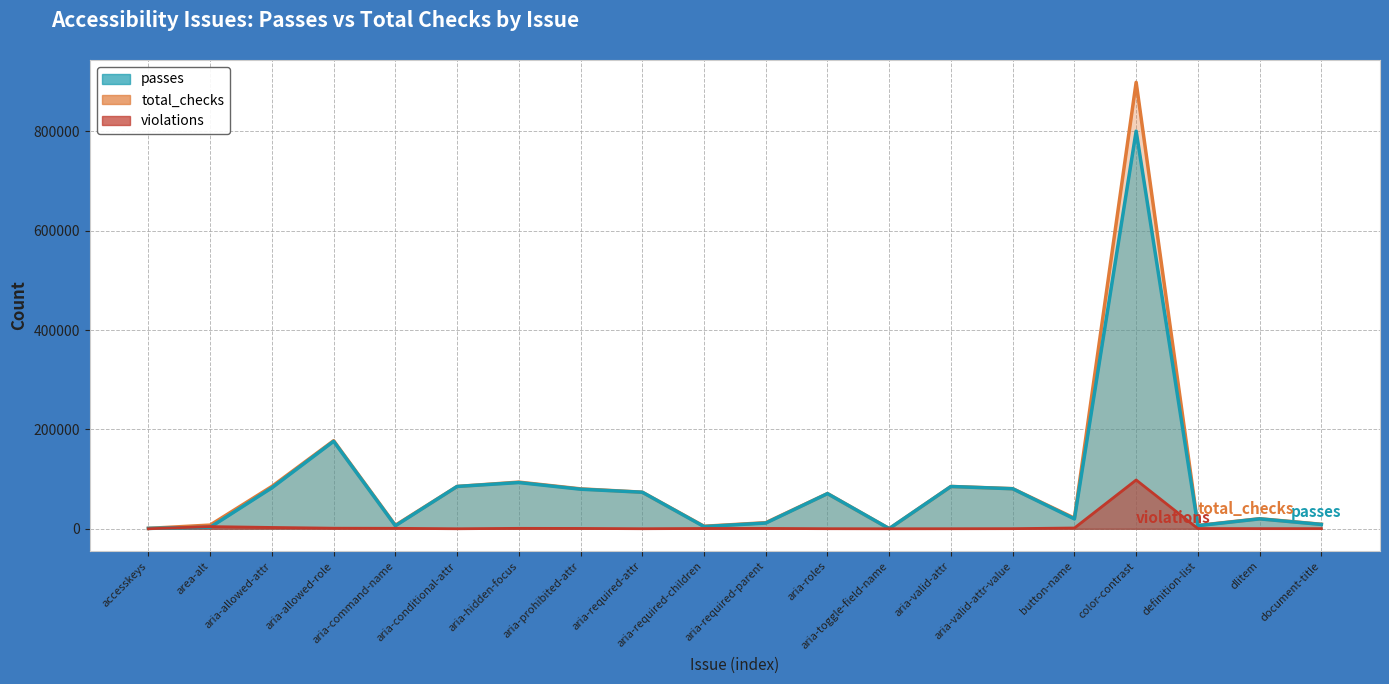

What is the smallest value displayed?

294